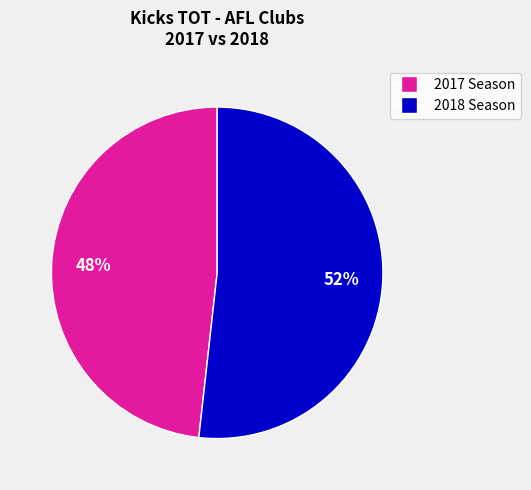

How many segments does this pie chart have?

2